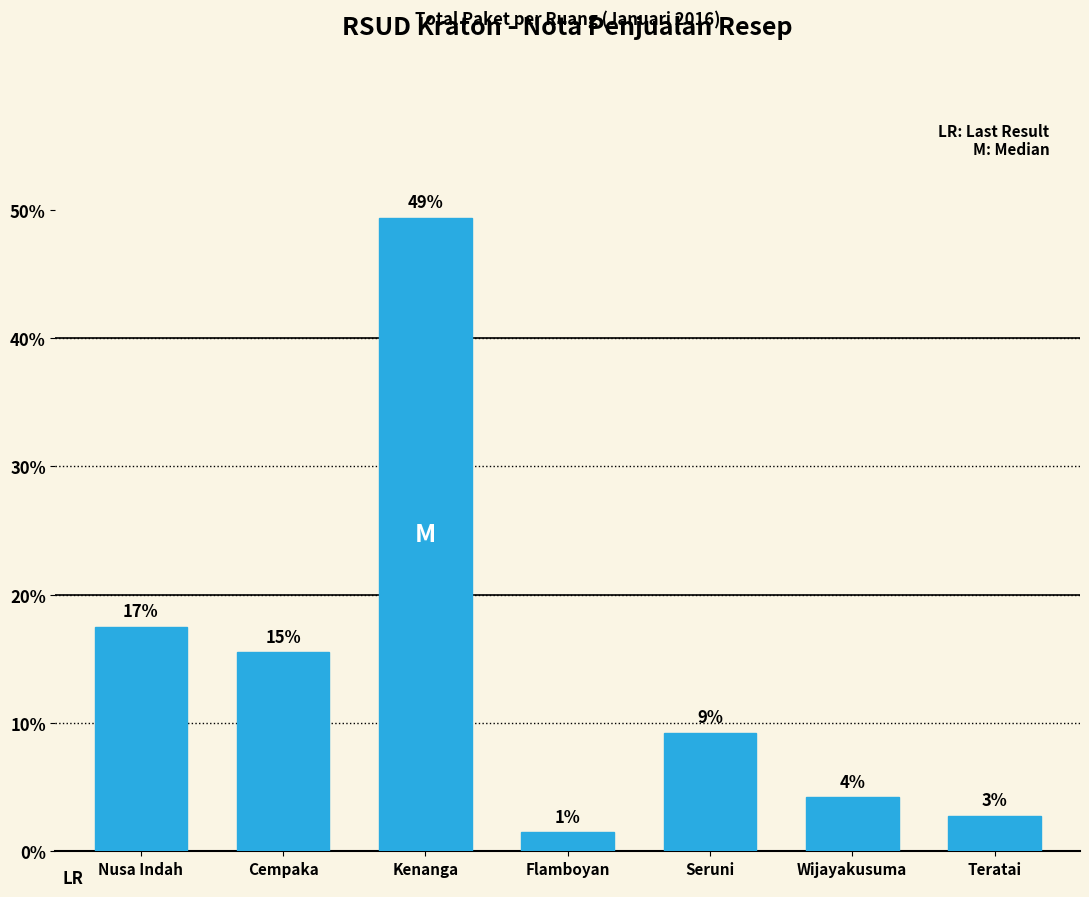

Reading right to left, what are all the values shown in this chart?

Teratai=2.7	Wijayakusuma=4.2	Seruni=9.2	Flamboyan=1.5	Kenanga=49.4	Cempaka=15.5	Nusa Indah=17.5